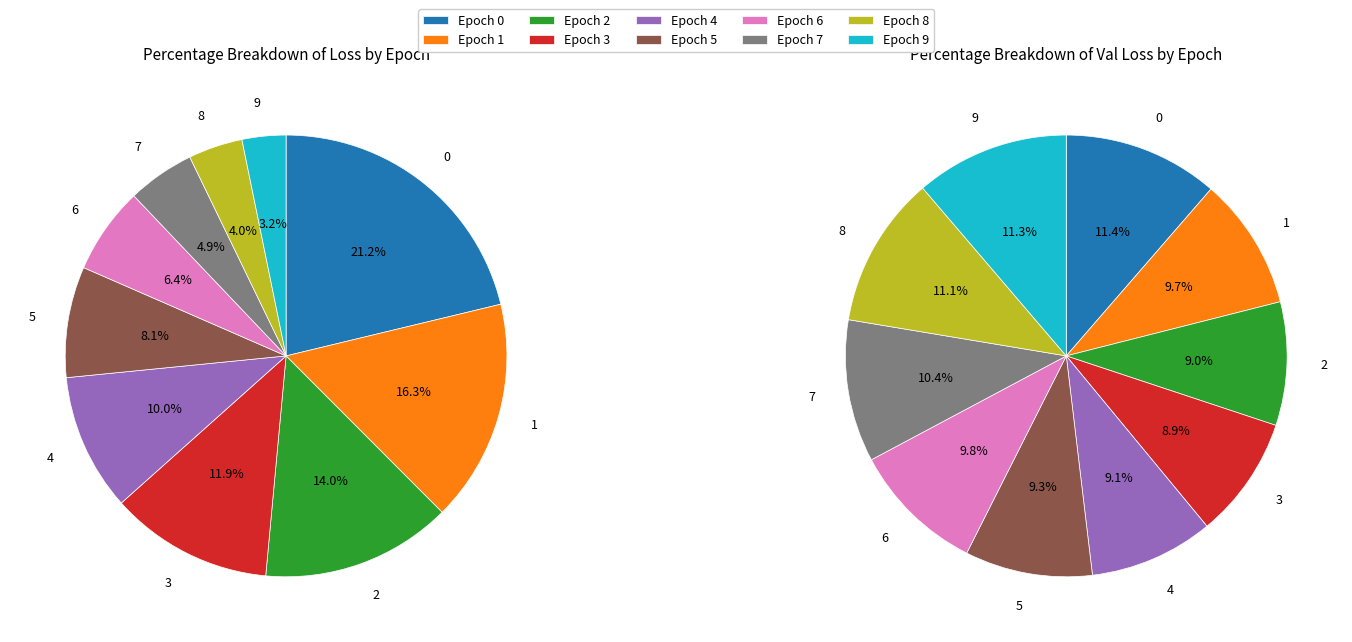

To the nearest percent, what percentage of the pie is 4?

9%